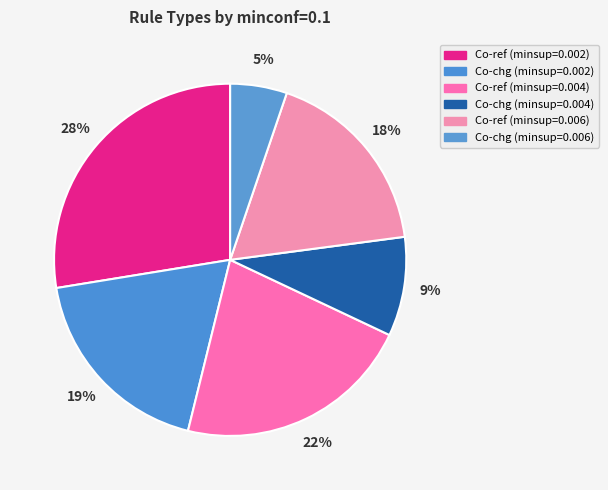

Count the number of slices in the pie.

6